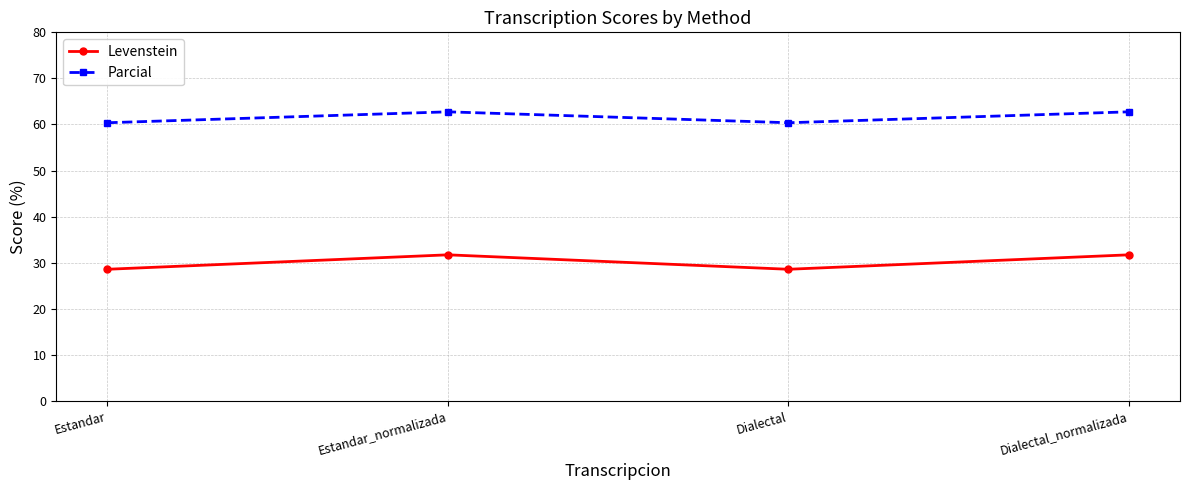

What is the difference between the Levenstein values at Dialectal and Estandar_normalizada?

3.1